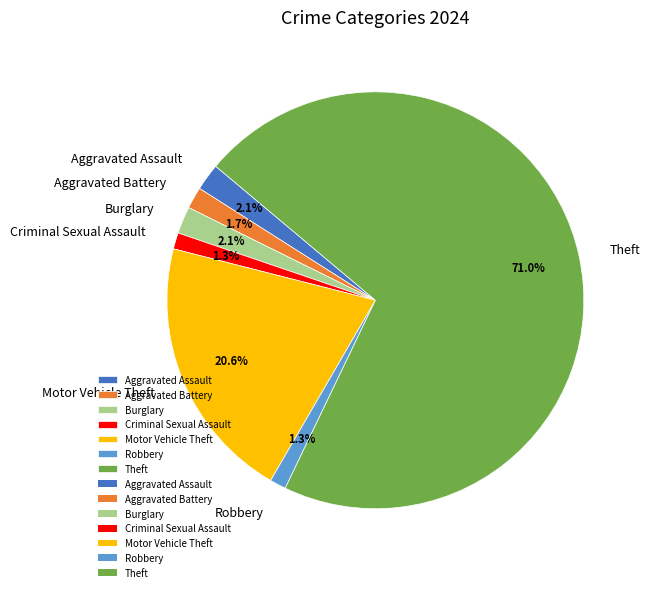

To the nearest percent, what percentage of the pie is Criminal Sexual Assault?

1%